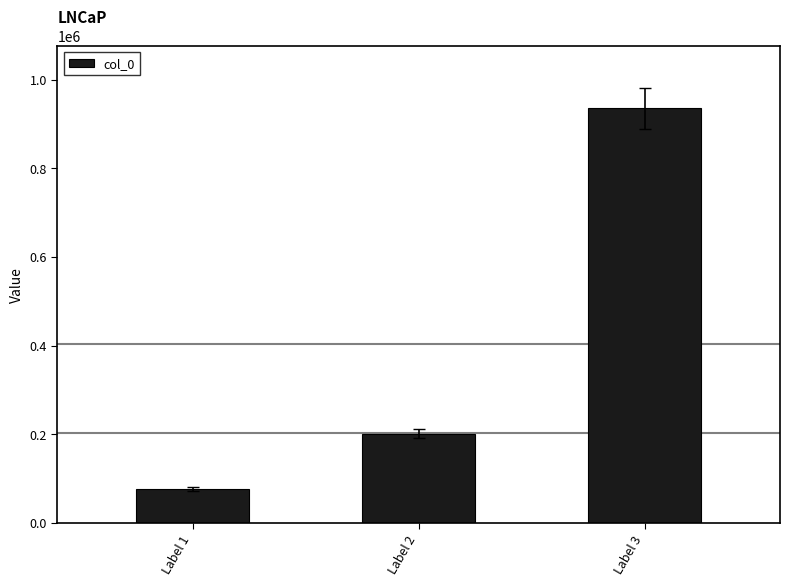

How many values are between 77441 and 935277?

3